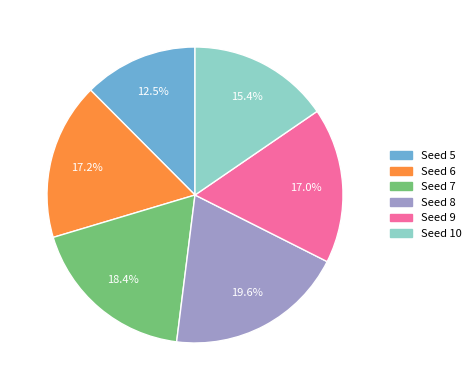

Is there a majority slice in this chart?

No